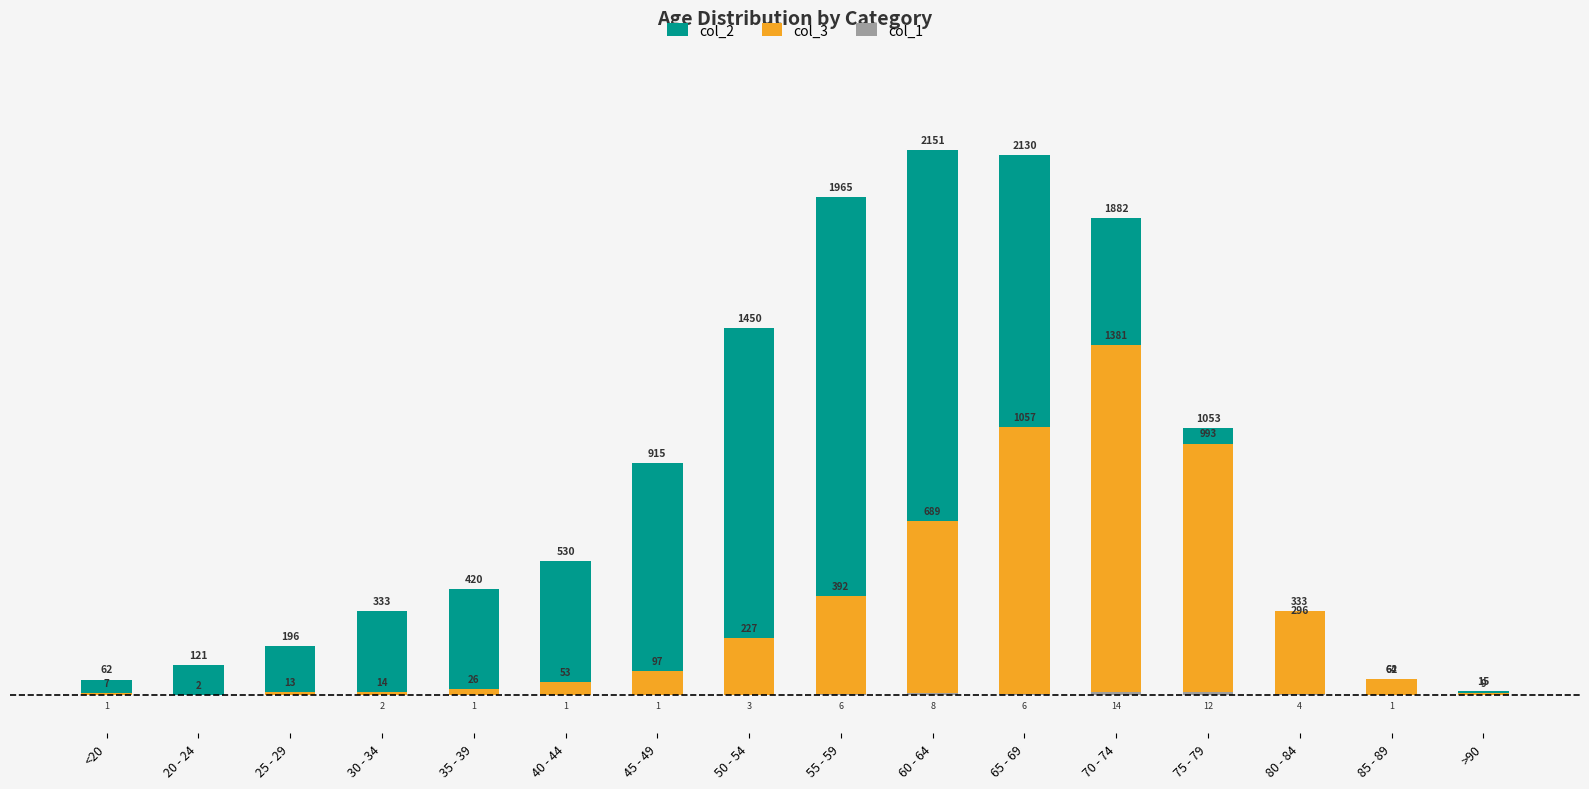

How many bars are there in each group?

3